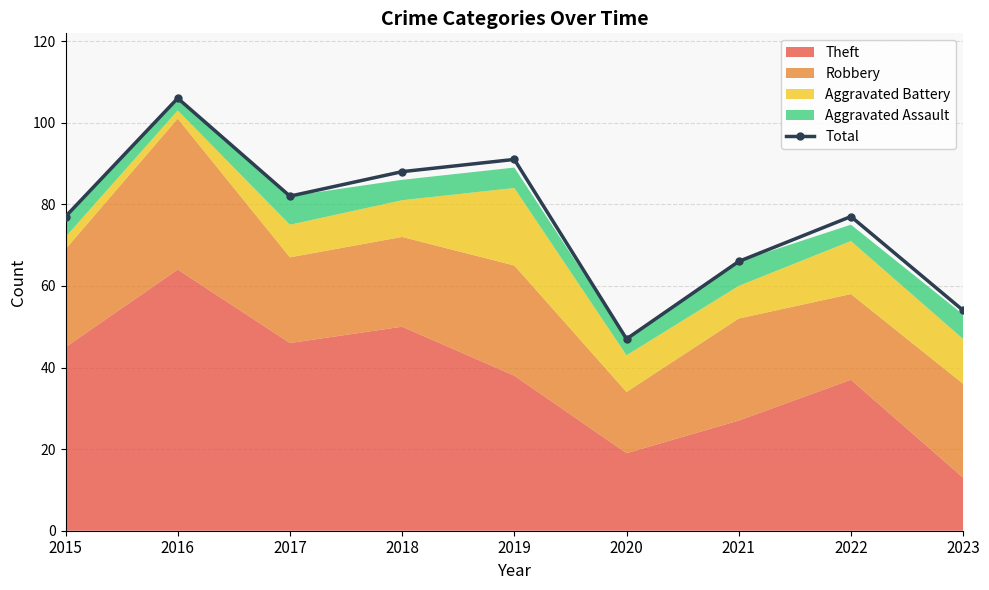

Where is the data nearest to the value 76?

2015